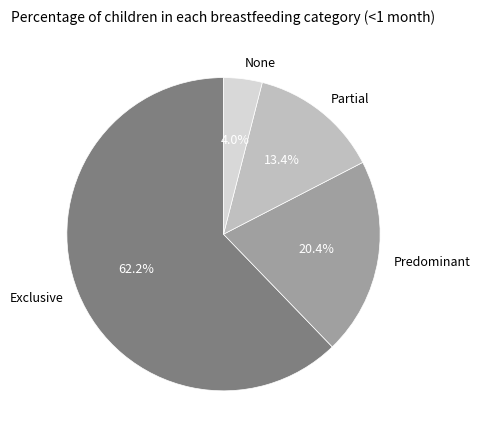

Does any single category account for the majority?

Yes